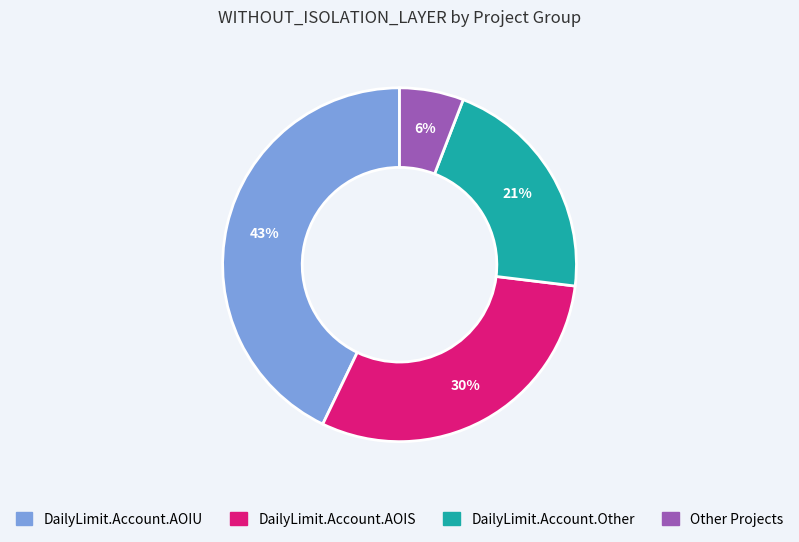

Is there any slice that represents more than half of the pie?

No